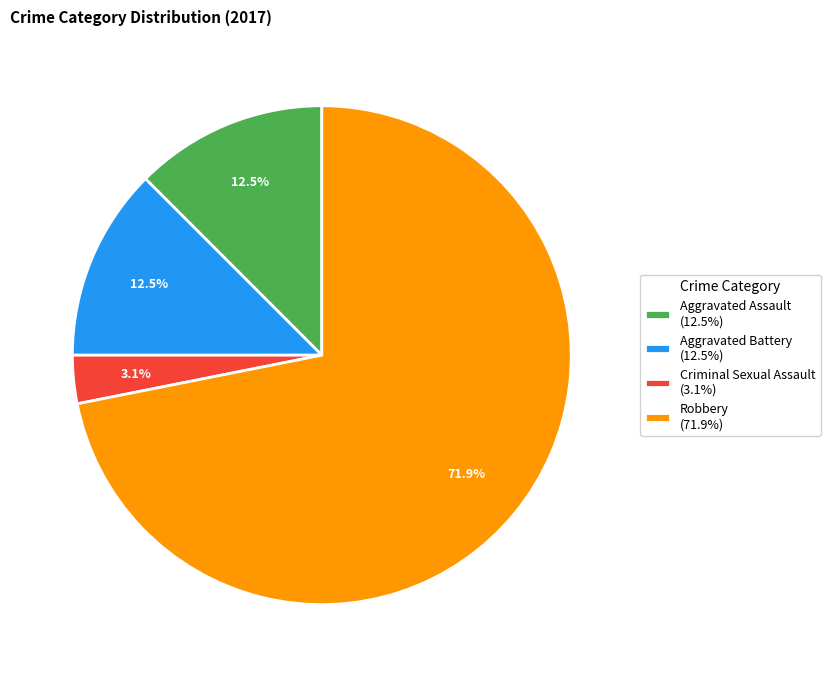

To the nearest percent, what is the difference between the largest and smallest slice percentages?

69%